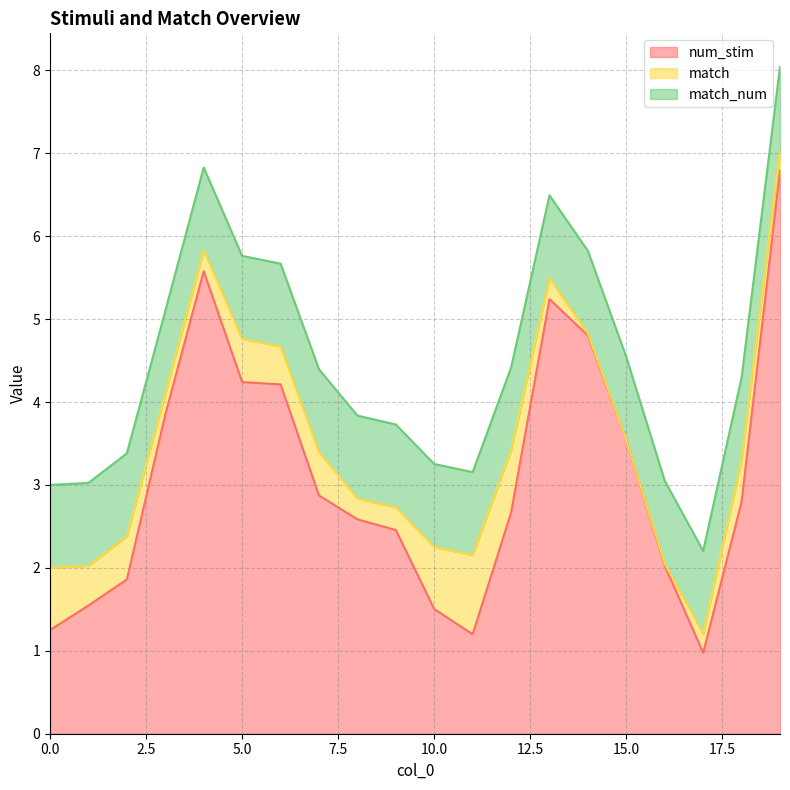

What is the maximum value for num_stim?

6.8